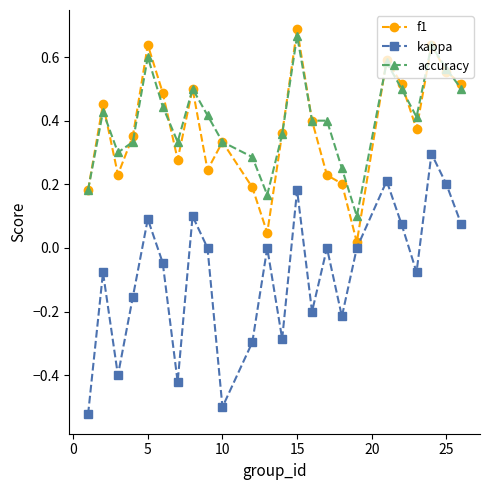

Which series has the widest spread of values?

kappa